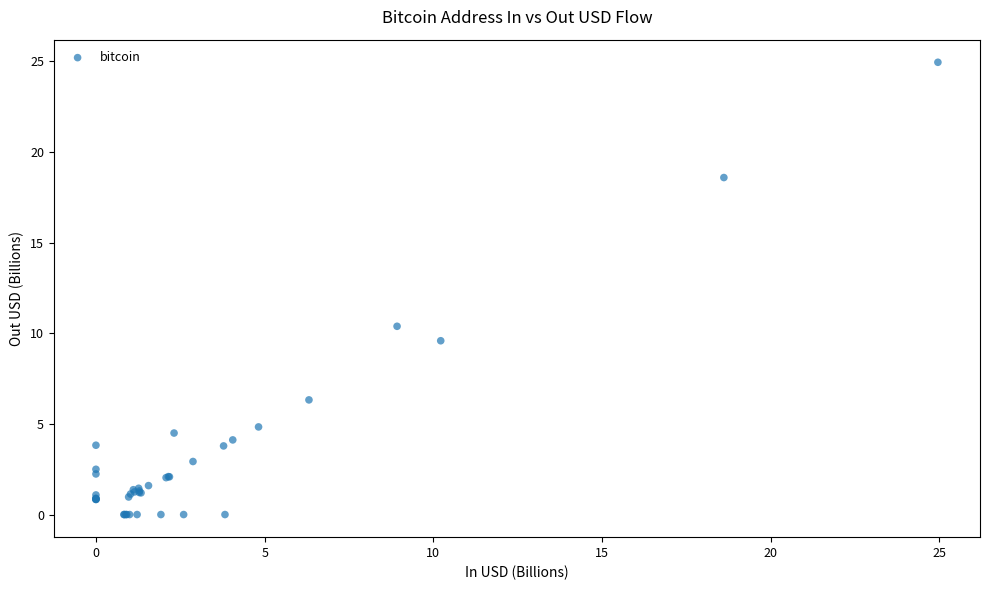

What Y value in the scatter plot is closest to 12?

10.4